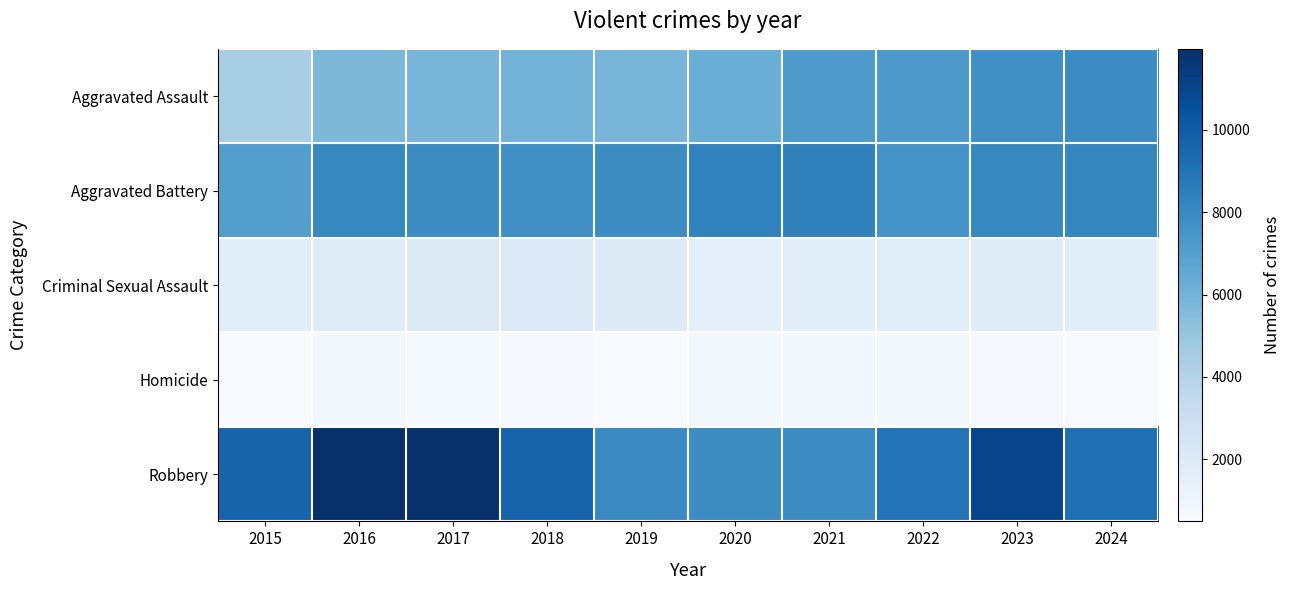

What is the maximum value shown in the chart?

11960